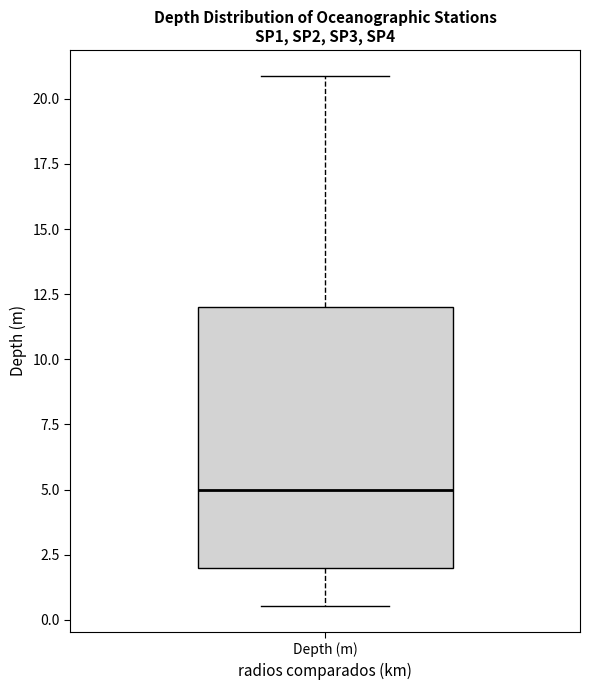

Where does the lower whisker of the box for Depth (m) end on the y-axis? The values are not printed on the chart, so give them approximately, as read against the axis.

0.5